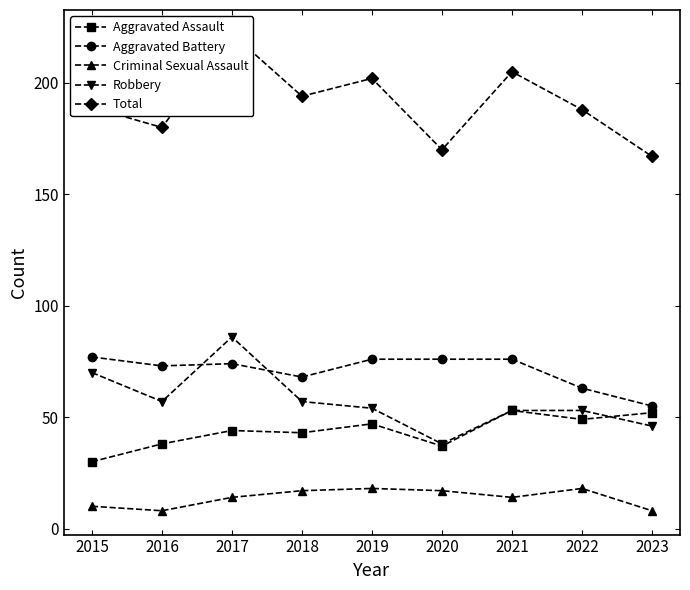

Reading left to right, transcribe all the data shown in this chart.

Aggravated Assault: 30	38	44	43	47	37	53	49	52
Aggravated Battery: 77	73	74	68	76	76	76	63	55
Criminal Sexual Assault: 10	8	14	17	18	17	14	18	8
Robbery: 70	57	86	57	54	38	53	53	46
Total: 189	180	222	194	202	170	205	188	167